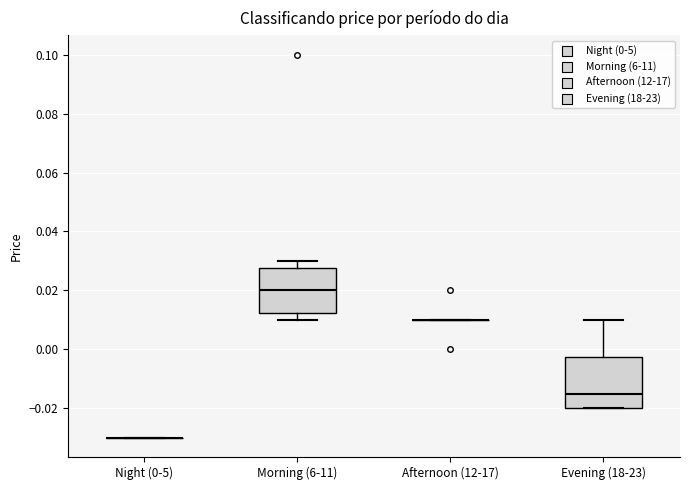

Reading left to right, read every box against the y-axis: the position of its median line, the range the box covers, and the ends of its whiskers. The values are not printed on the chart, so give them approximately, as read against the axis.

Night (0-5): box collapsed to a line at -0.030, whiskers -0.030 to -0.030
Morning (6-11): median 0.020, box 0.012 to 0.028, whiskers 0.010 to 0.030
Afternoon (12-17): box collapsed to a line at 0.010, whiskers 0.010 to 0.010
Evening (18-23): median -0.014, box -0.020 to -0.002, whiskers -0.020 to 0.010